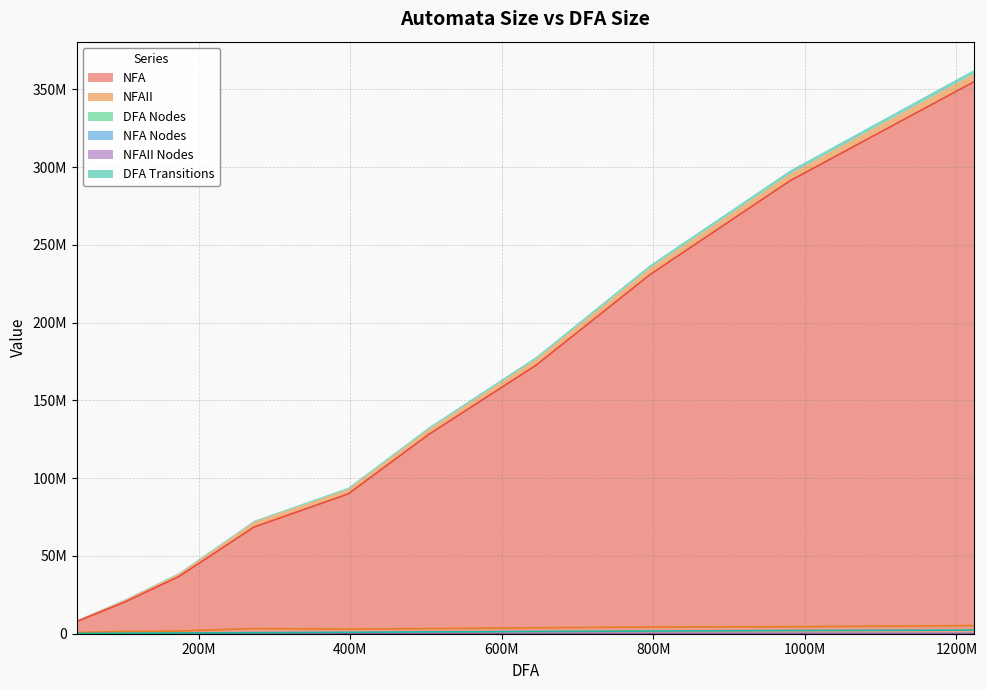

True or false: NFAII Nodes and NFAII cross at least once.

False